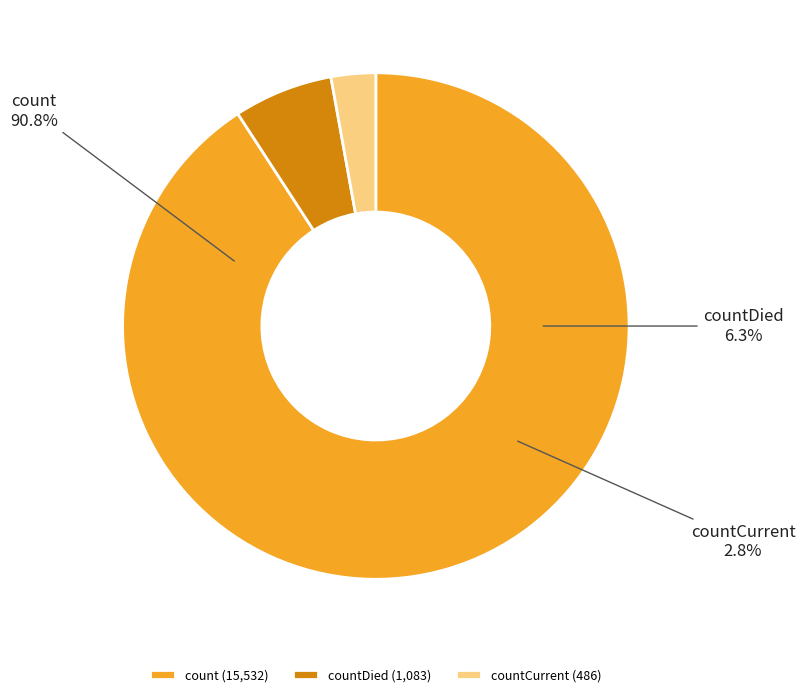

To the nearest percent, what percentage of the pie is countCurrent?

3%